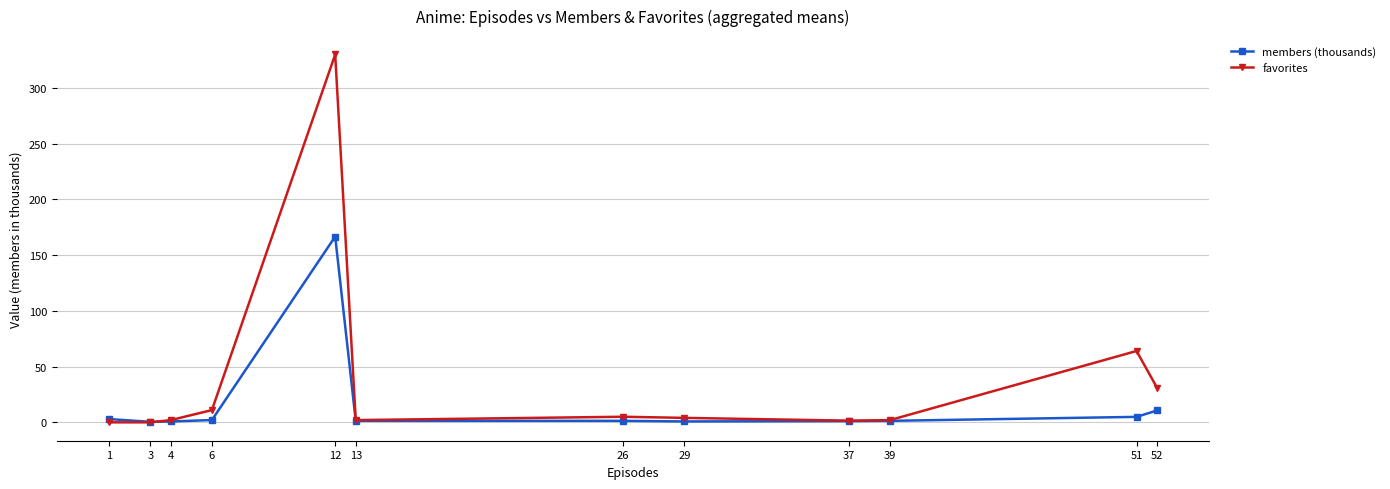

Does the chart have visible grid lines?

Yes